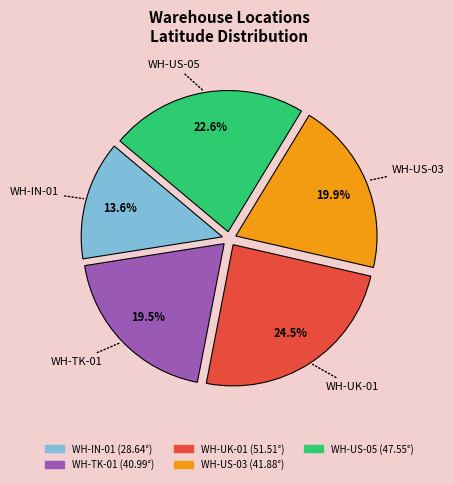

How many segments does this pie chart have?

5